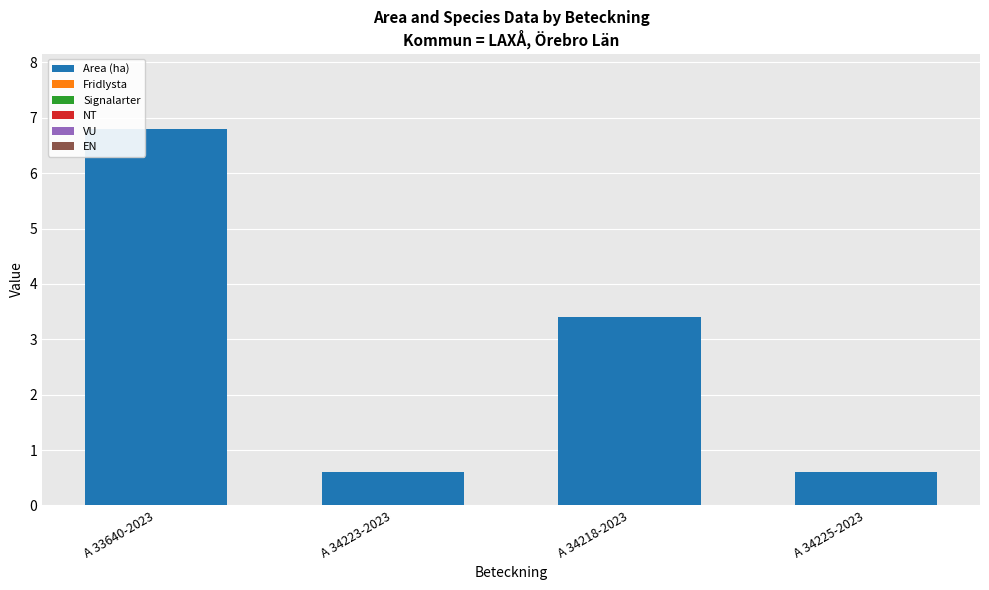

Are the bars horizontal?

No